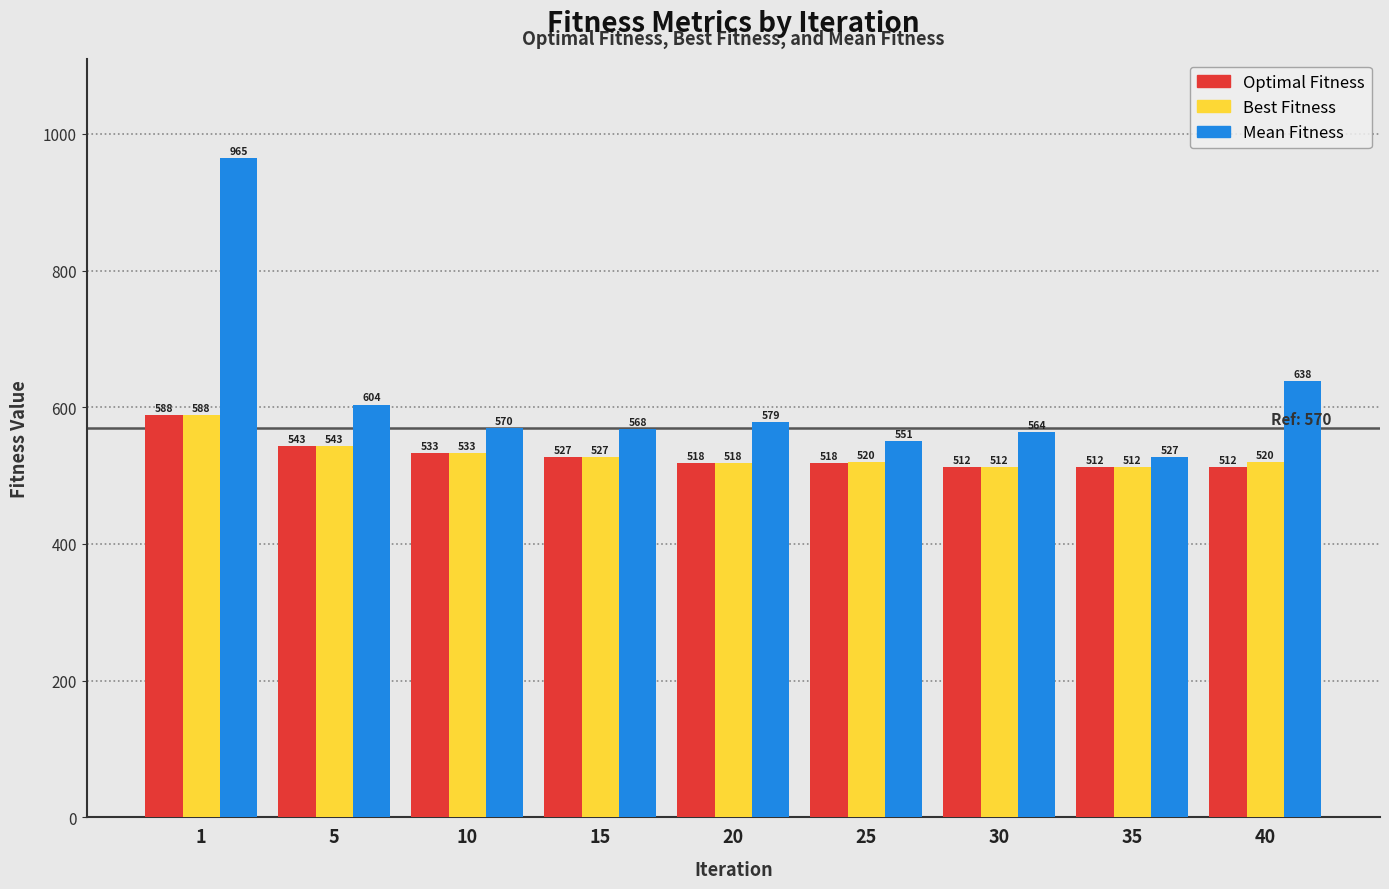

Which series has the largest range (max minus min)?

Mean Fitness